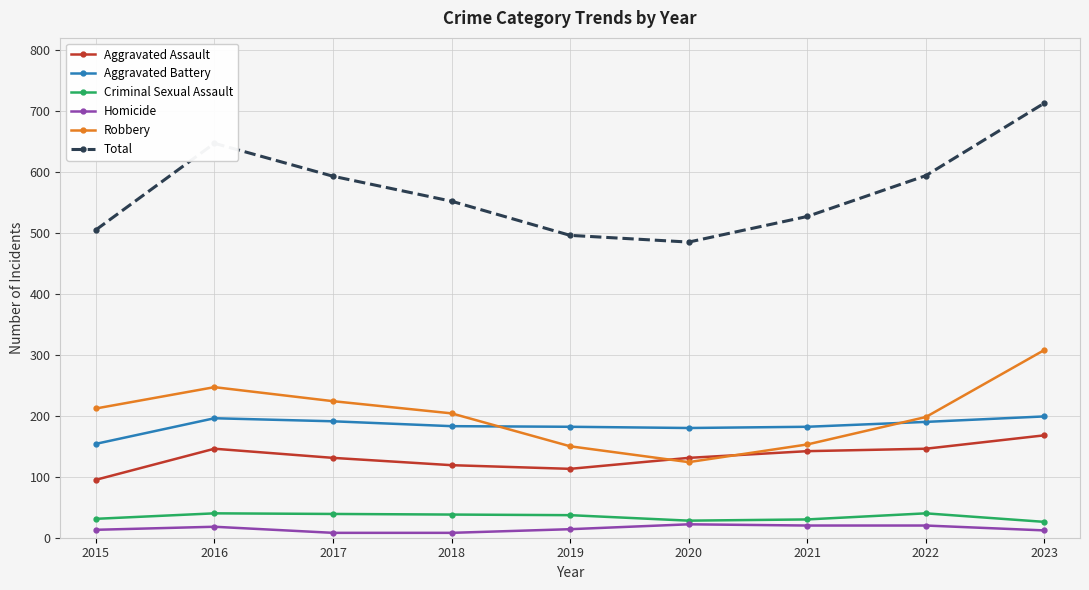

What is the difference between the highest and lowest values at 2020?

463